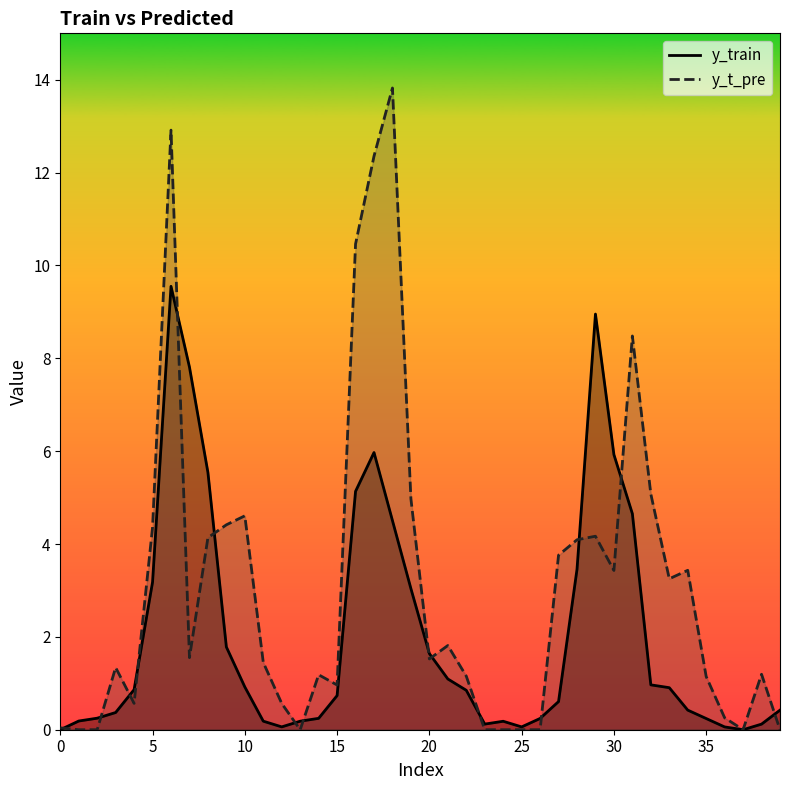

At 1, list the series in order from smallest to largest.

y_t_pre, y_train